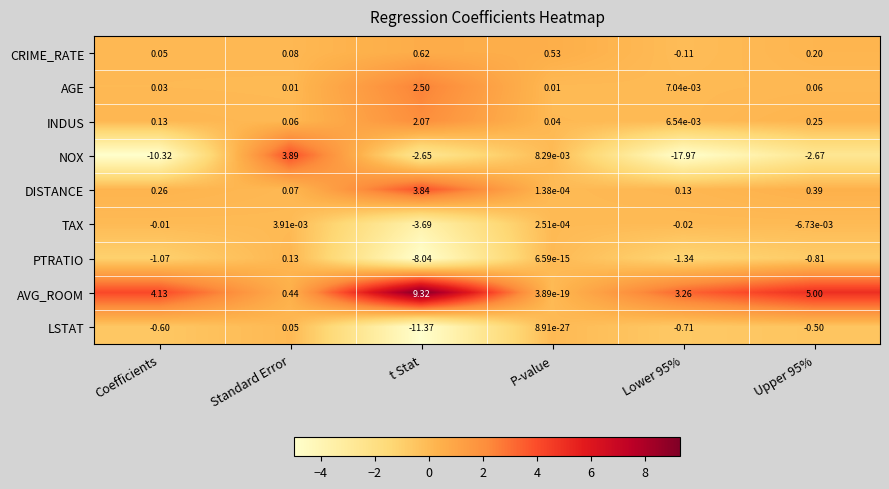

At which label does DISTANCE reach its peak?

t Stat